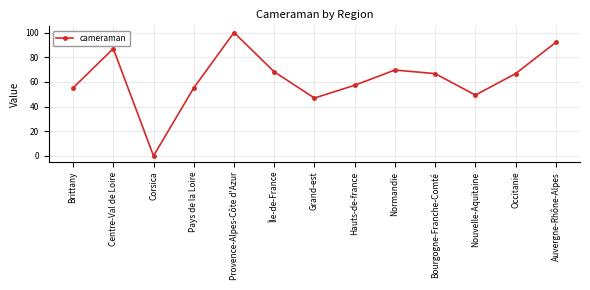

What is the difference between the values at Centre-Val de Loire and Occitanie?

20.3